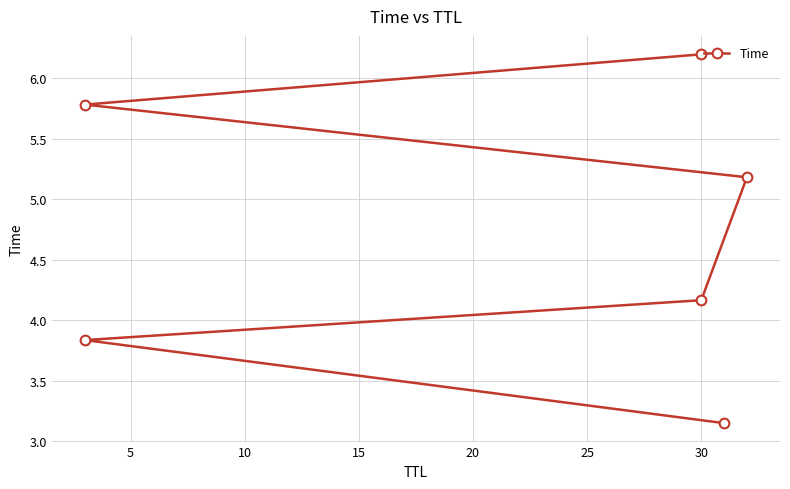

Which has a higher value, 5 or 20?

20